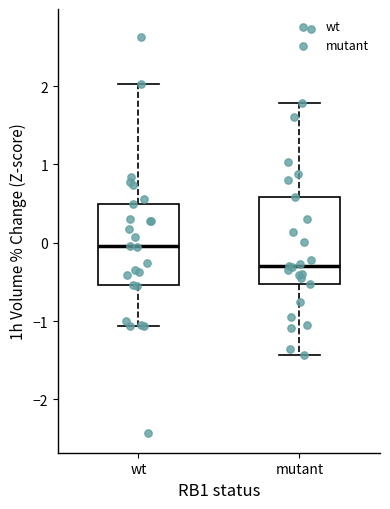

Which box's median line is the highest?

wt